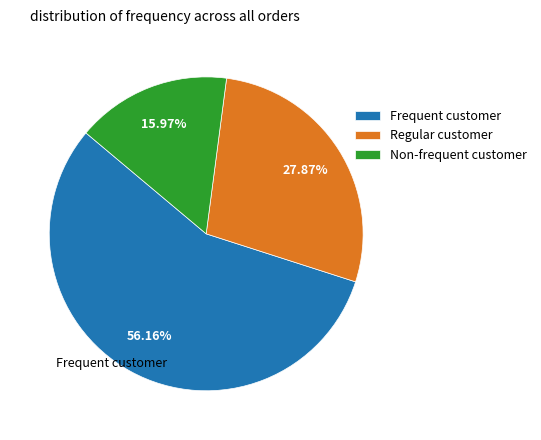

Is there any slice that represents more than half of the pie?

Yes